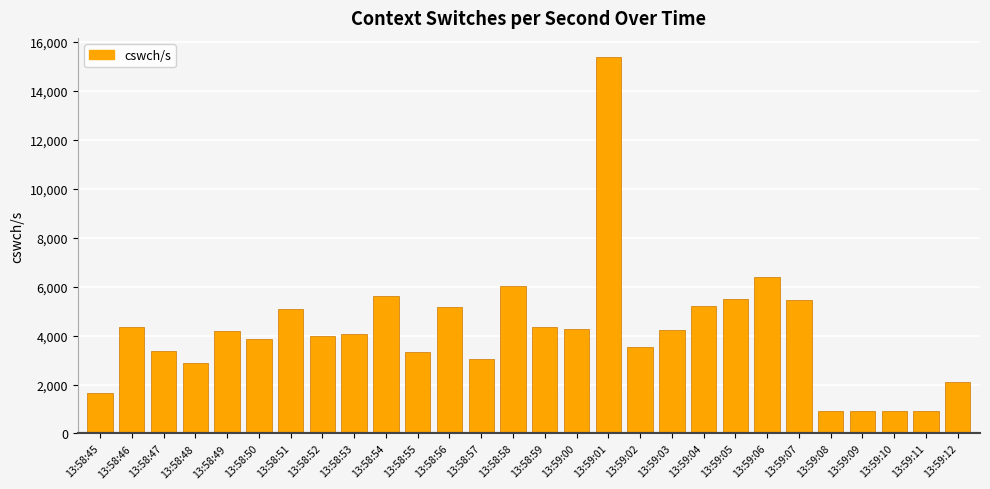

How many values are below 4185?

14